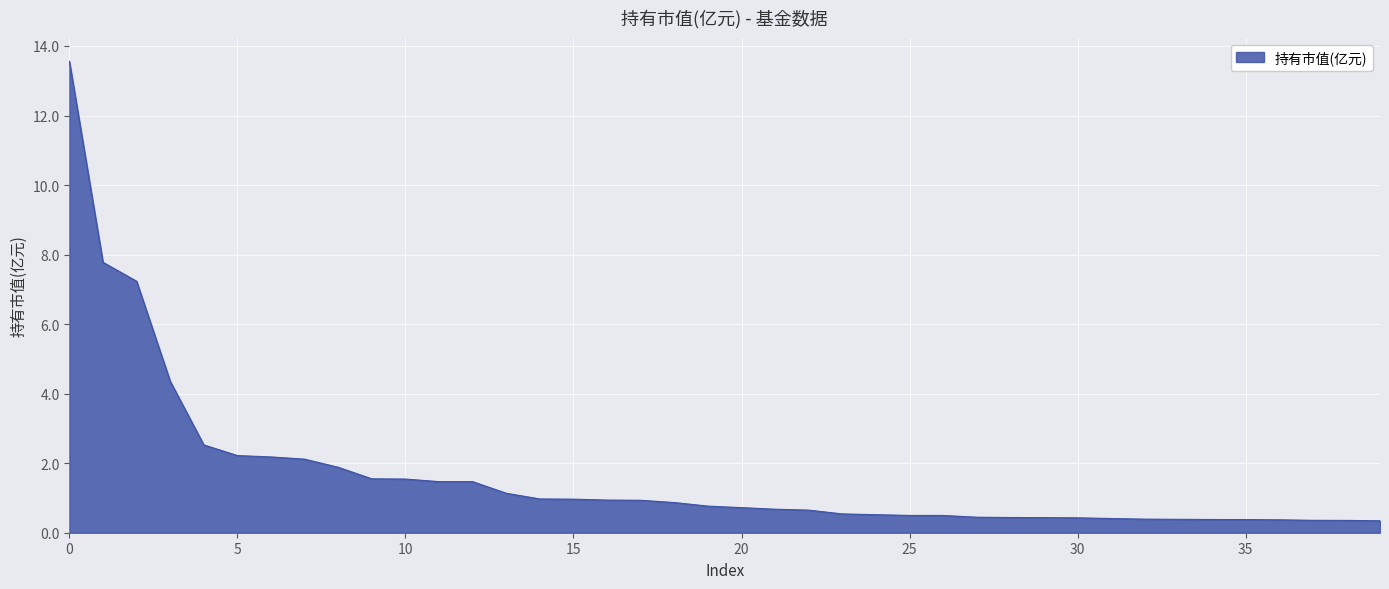

What is the minimum value shown in the chart?

0.3